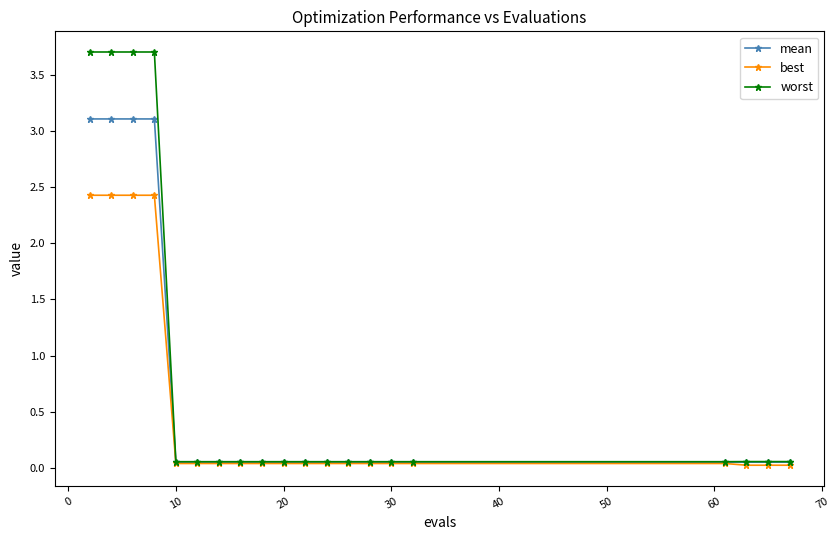

Which series has the widest spread of values?

worst